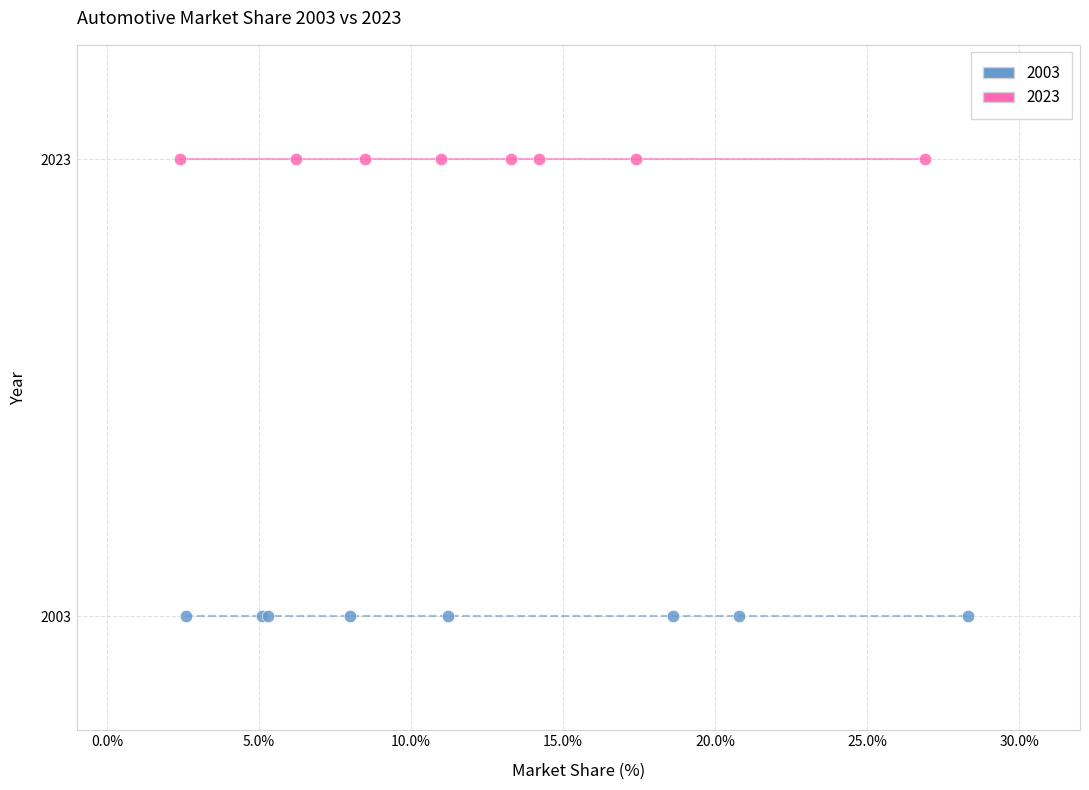

What are all the series names shown in the legend?

2003, 2023